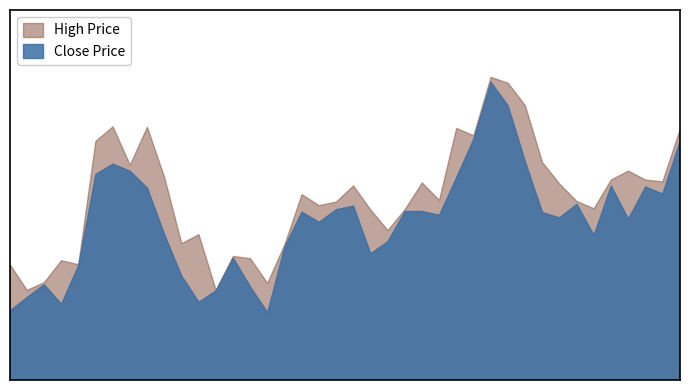

What is the value of the close point at the 9th from the left?

61.5